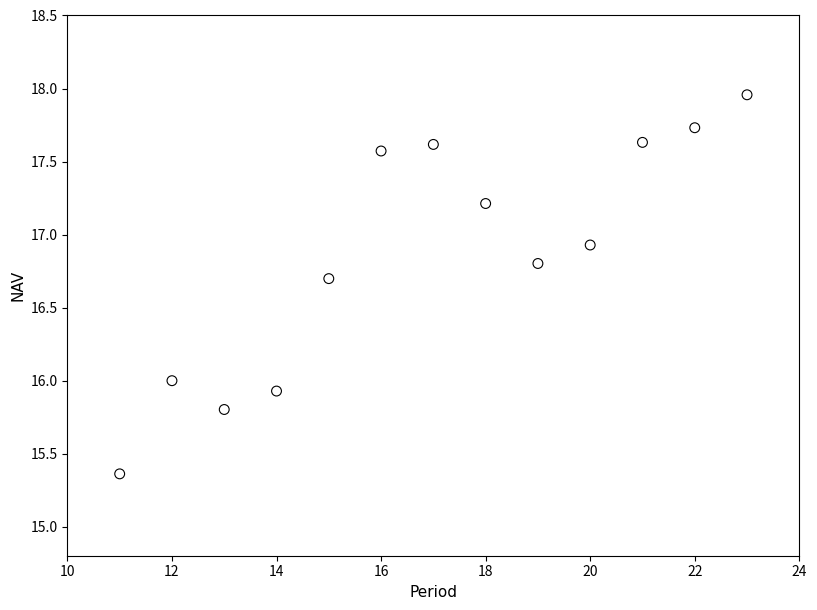

What is the range of Y values (max minus min)?

2.6